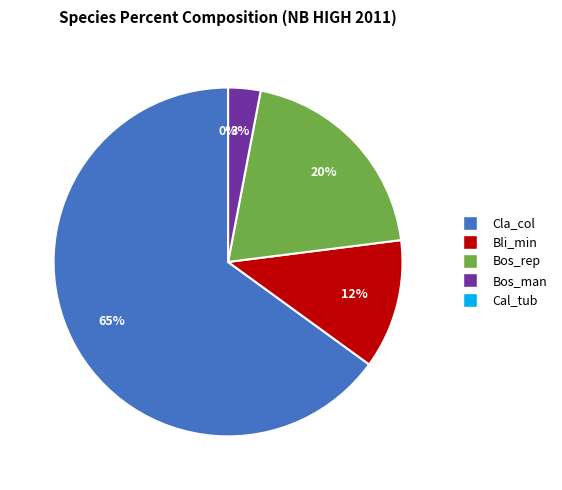

How many slices are in this pie chart?

5